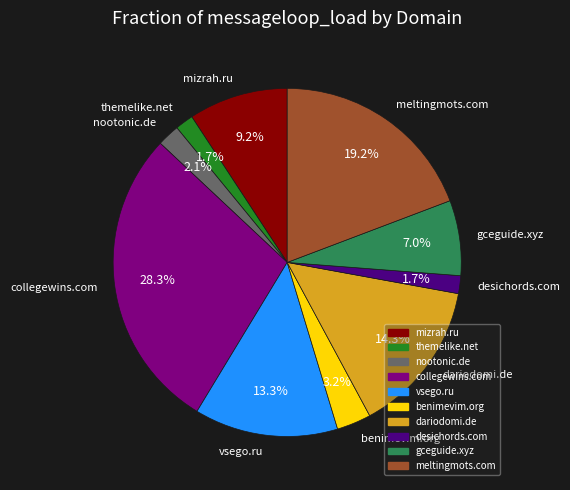

Is benimevim.org the majority of the pie?

No